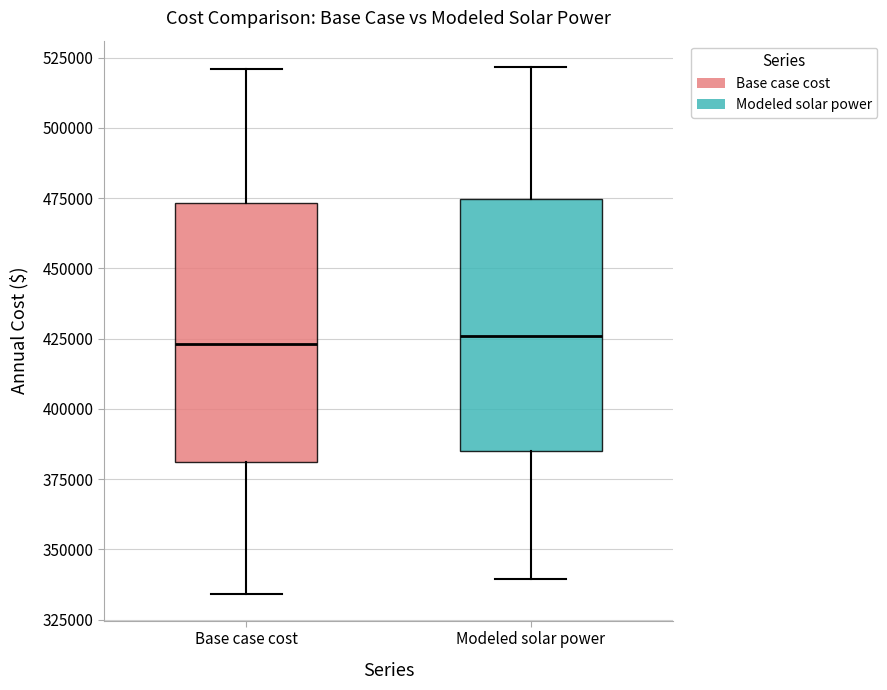

Reading left to right, read every box against the y-axis: the position of its median line, the range the box covers, and the ends of its whiskers. The values are not printed on the chart, so give them approximately, as read against the axis.

Base case cost: median 425000, box 380000 to 475000, whiskers 335000 to 520000
Modeled solar power: median 425000, box 385000 to 475000, whiskers 340000 to 520000